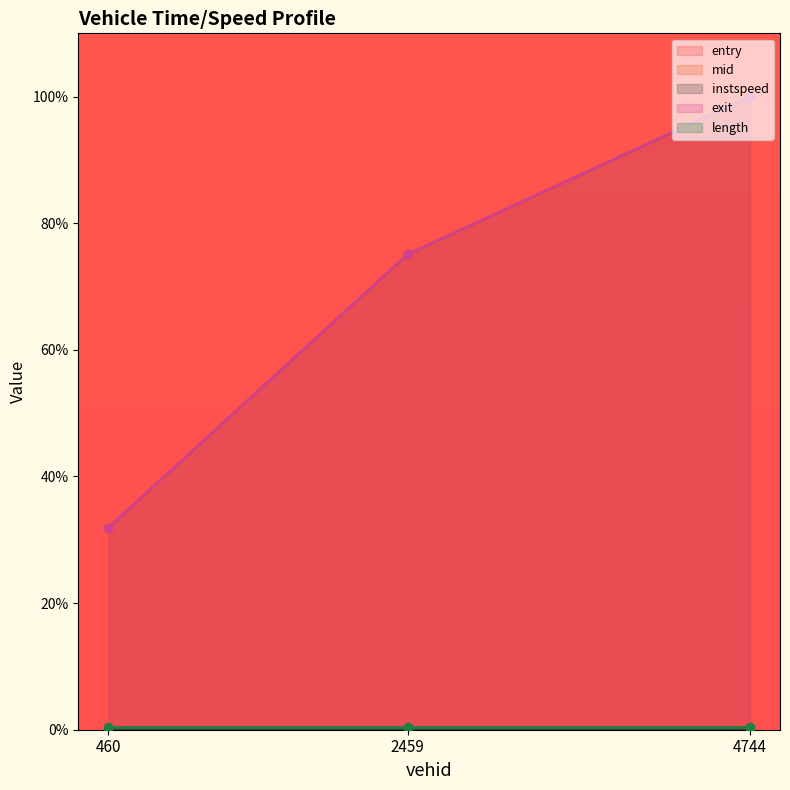

How many data points in entry are above 75?

2